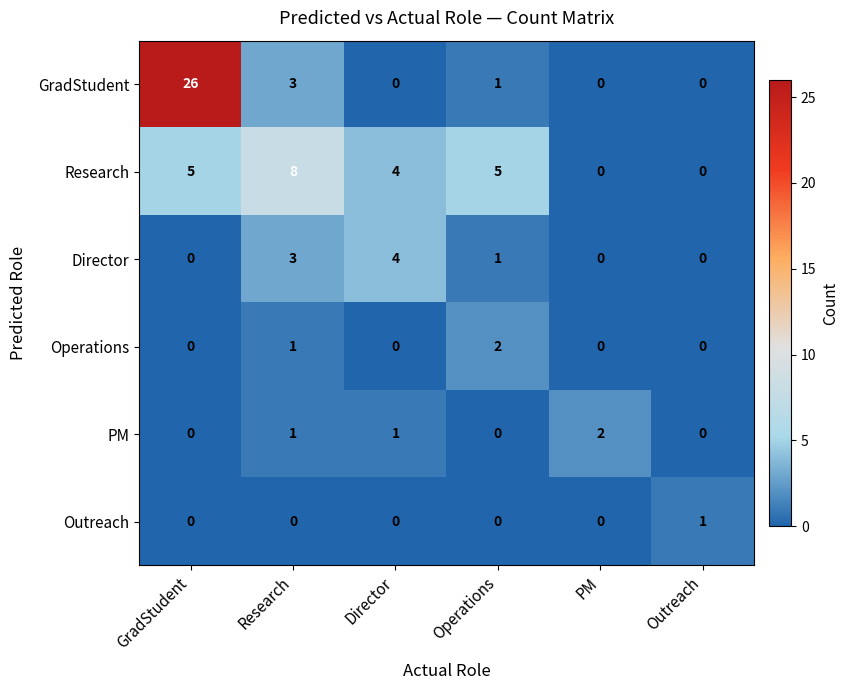

What is the sum of the Research values at Operations and Research?

13